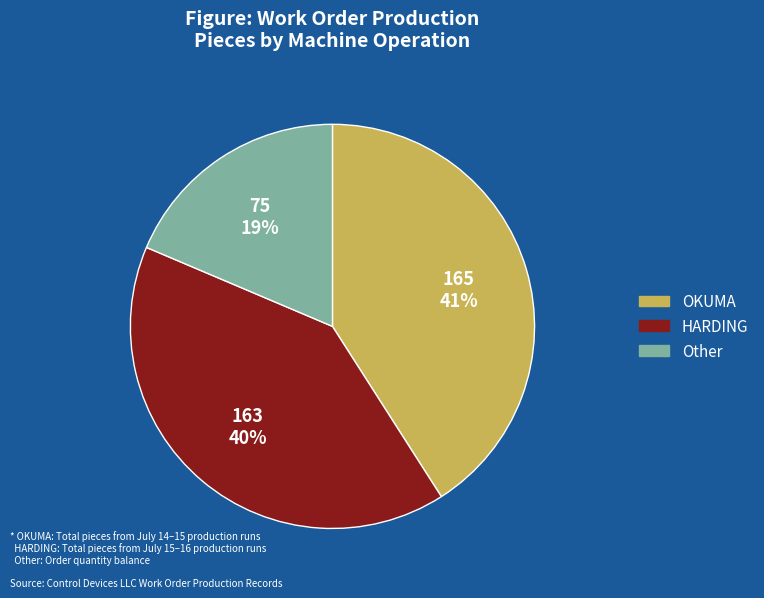

To the nearest percent, what is the difference between the largest and smallest slice percentages?

22%